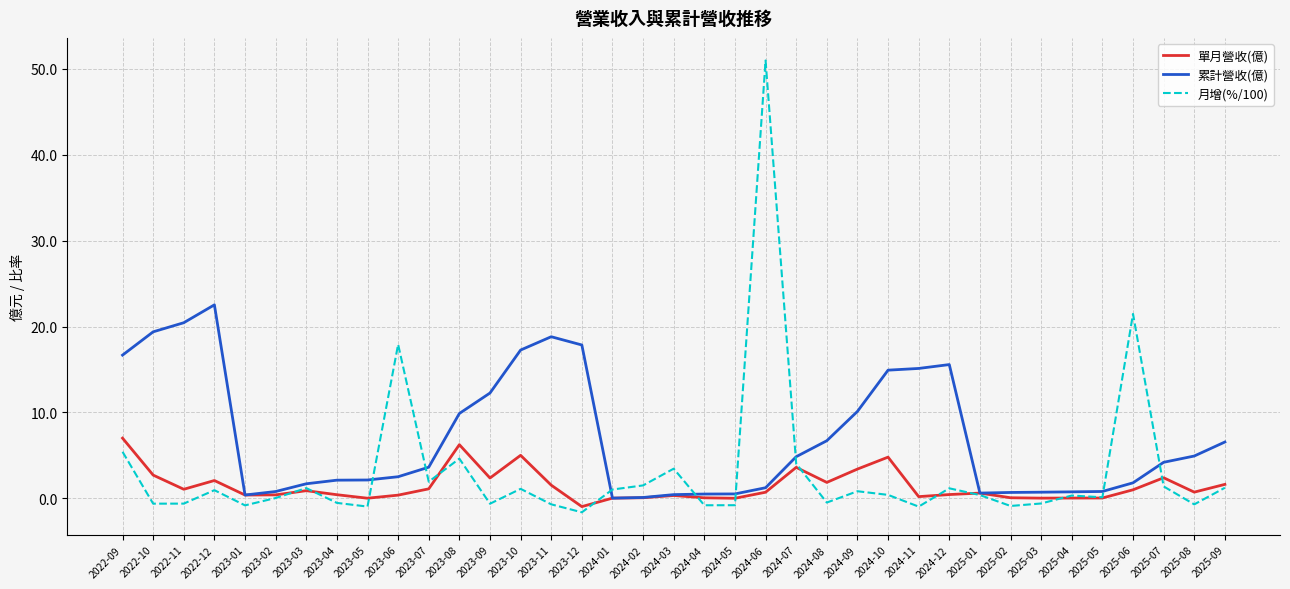

The 月增(%/100) series shows 0.0 at 2023-02. True or false?

True